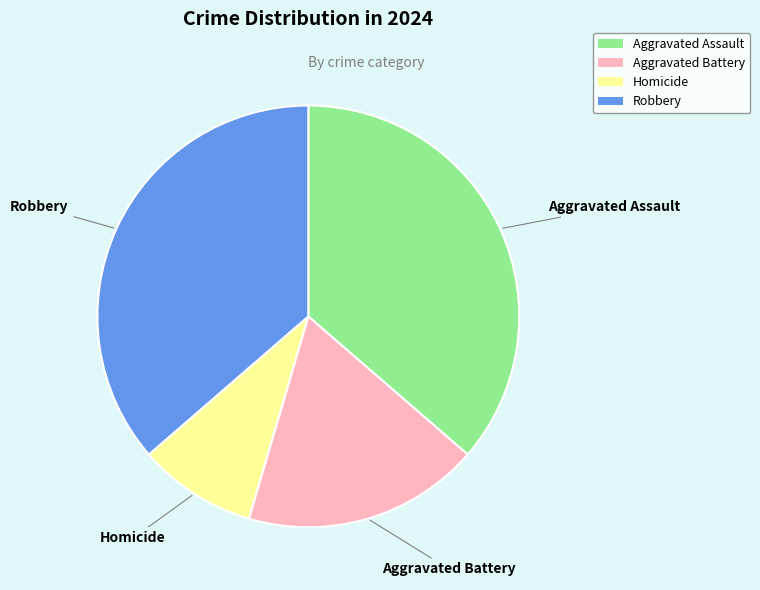

Is it true that Homicide is 1% of the pie?

False